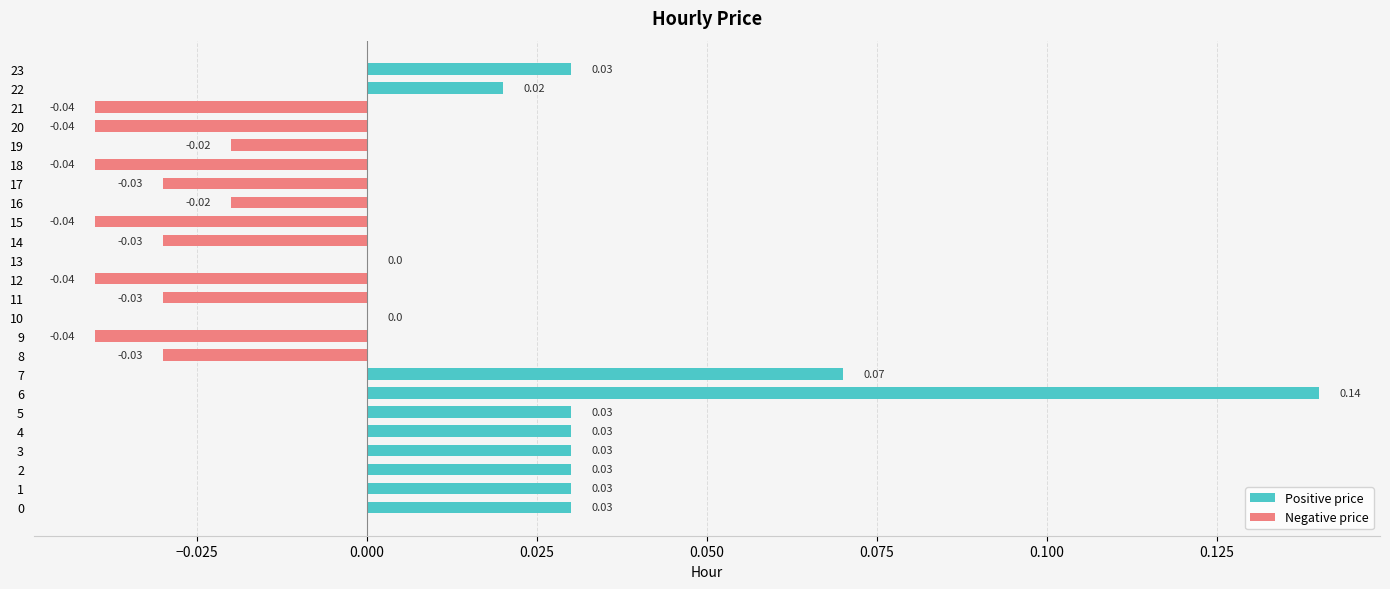

How many series are shown in this chart?

1